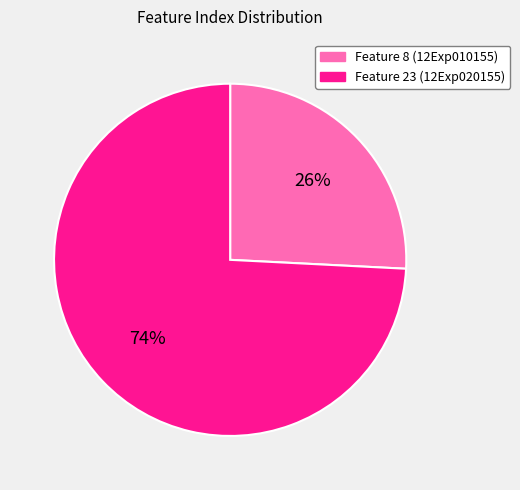

Which has a higher value, Feature 23 (12Exp020155) or Feature 8 (12Exp010155)?

Feature 23 (12Exp020155)